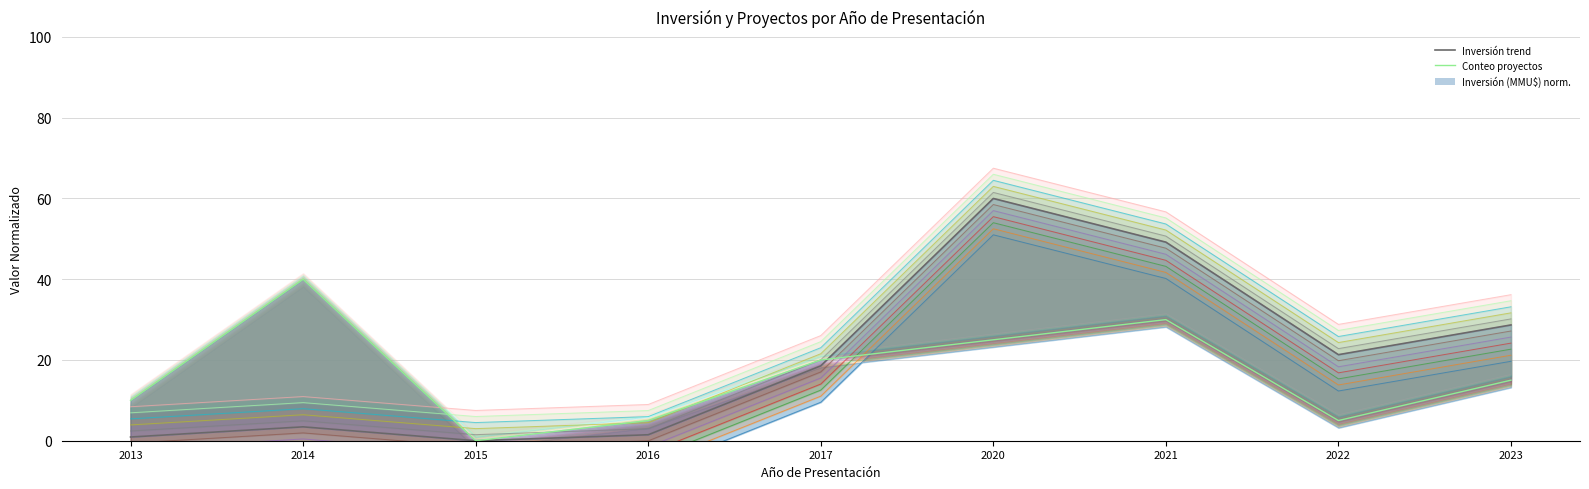

At how many categories does at least one series exceed 49?

2